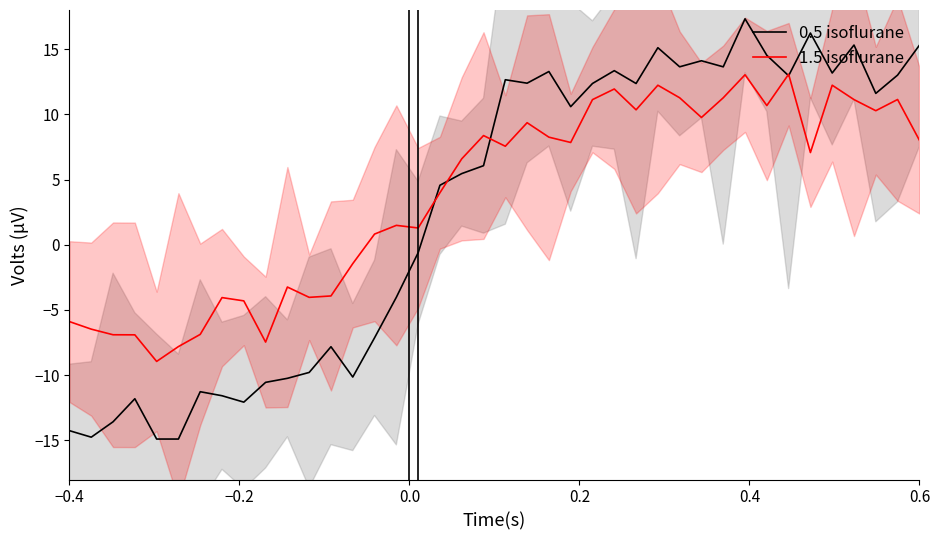

What is the minimum value for 0.5 isoflurane?

-14.9